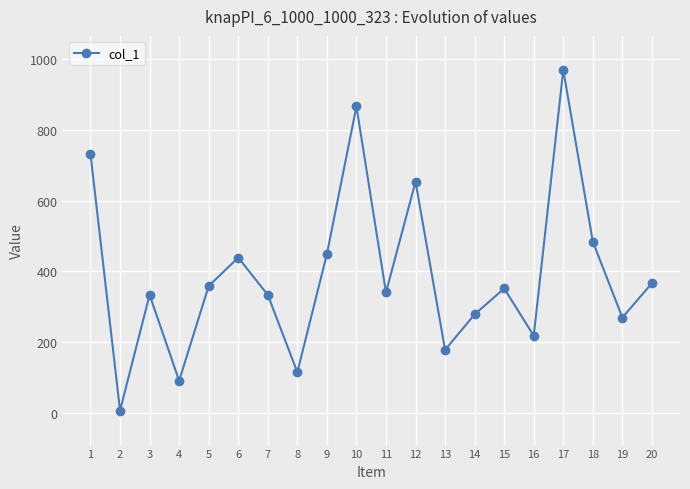

Reading left to right, list all the values displayed in this chart.

731	8	334	92	359	439	334	116	449	865	341	653	179	279	352	219	968	484	270	367